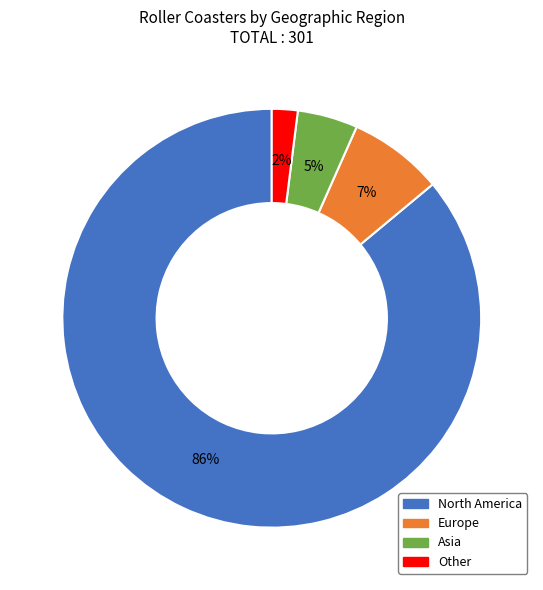

Which has a higher value, Other or North America?

North America